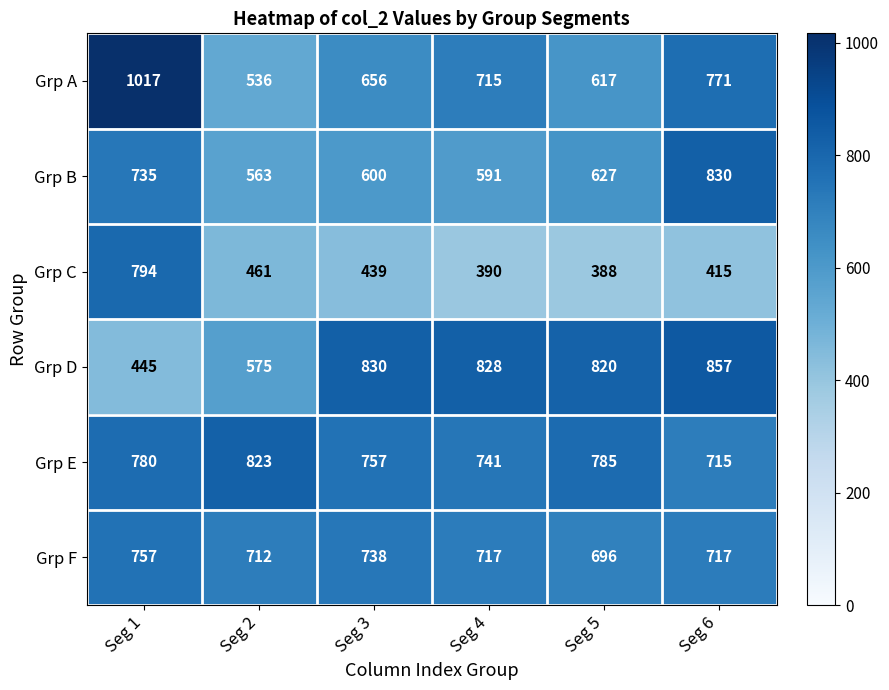

The Grp E series shows 1099 at Seg 3. True or false?

False